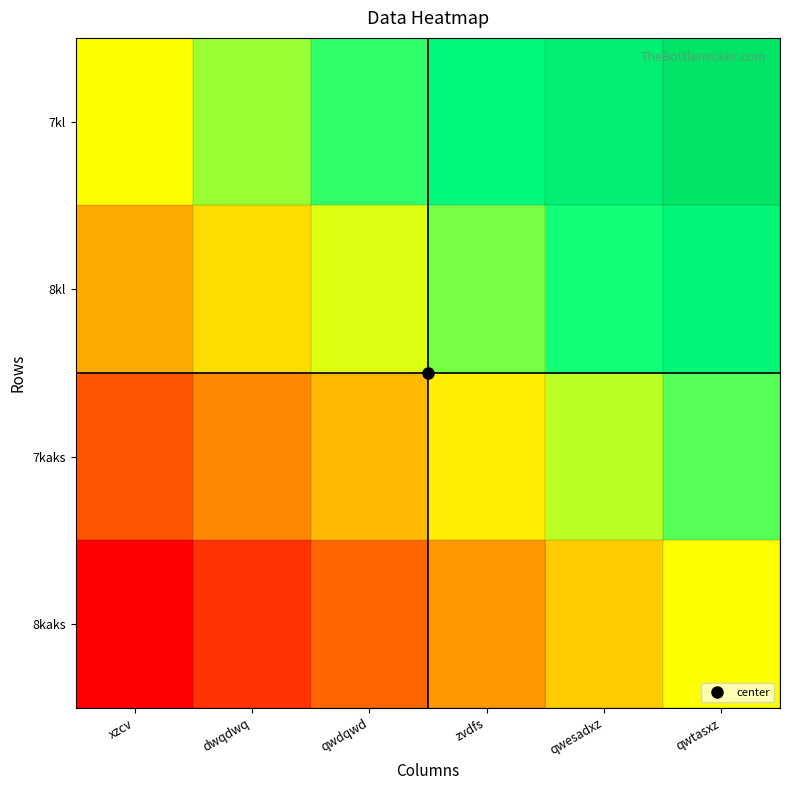

How many data points does each series have?

6